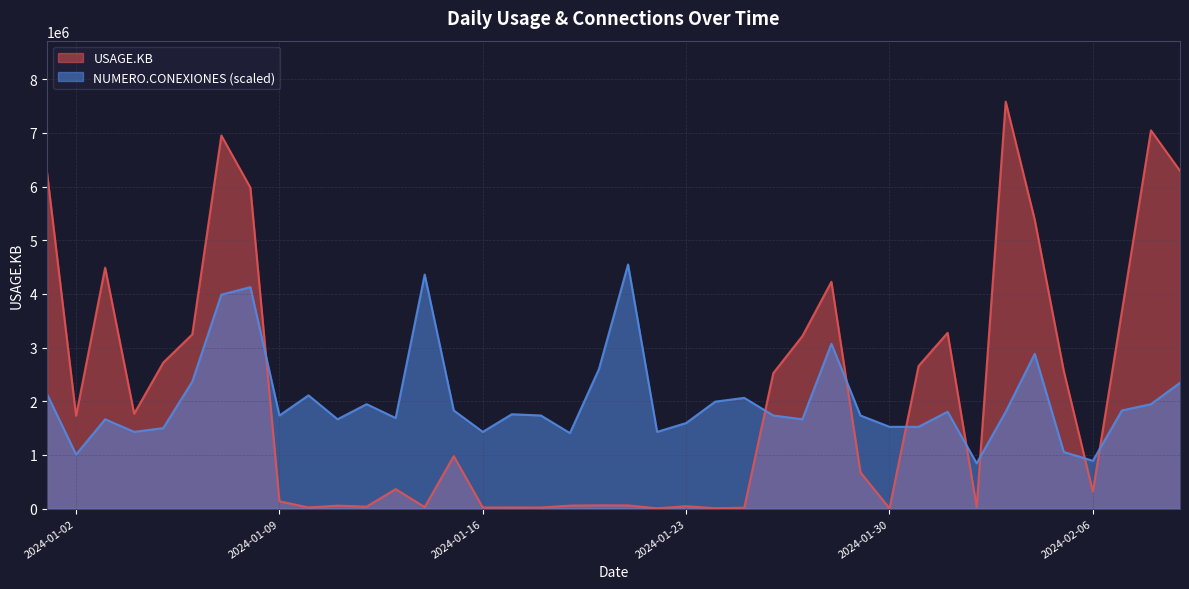

At which category does USAGE.KB reach its first local peak?

2024-01-03